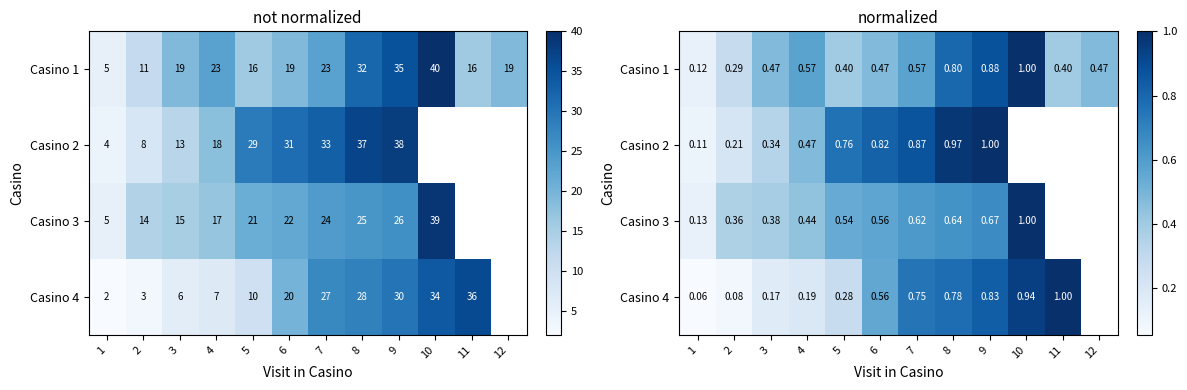

At which label does Casino 4 reach its minimum?

1